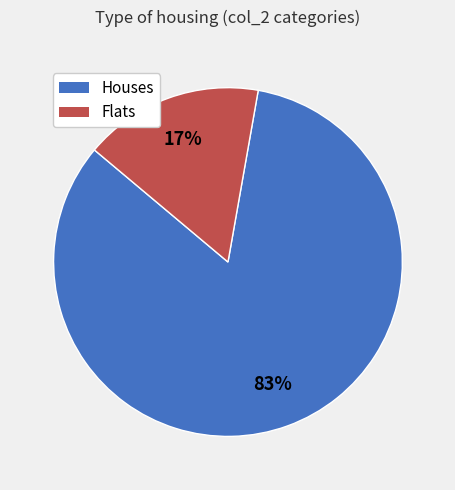

To the nearest percent, what is the average slice percentage?

50%